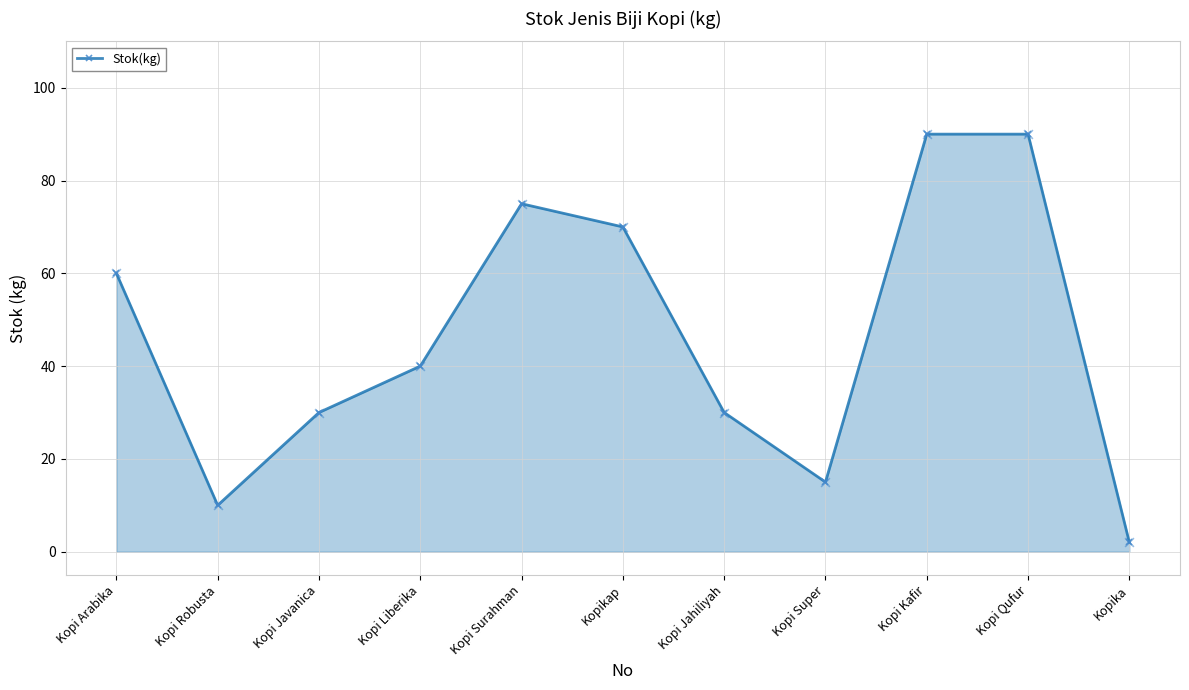

Approximately how many times larger is the value at Kopi Surahman compared to Kopi Qufur?

0.8